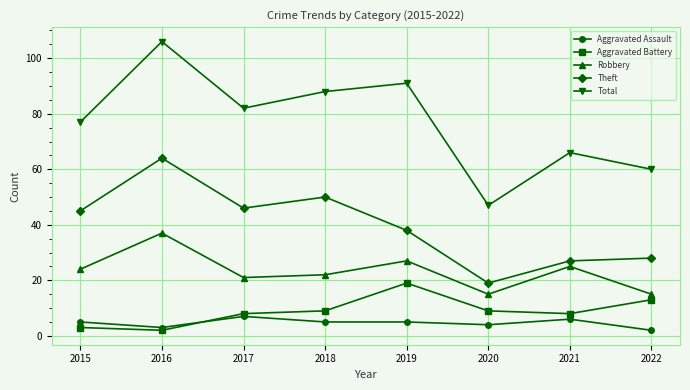

How many lines are shown in the chart?

5